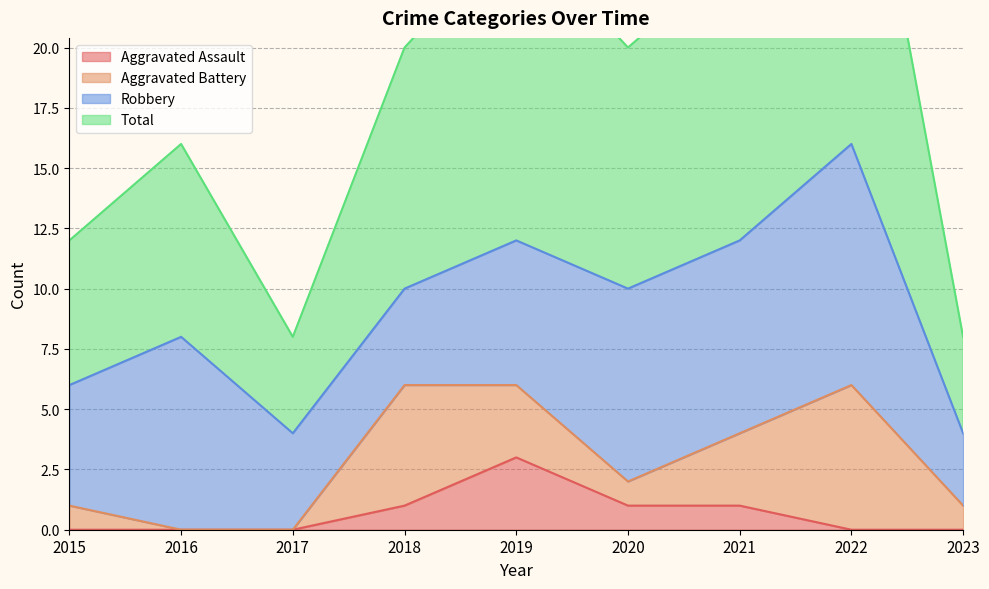

Read the Total value at 2018.

20